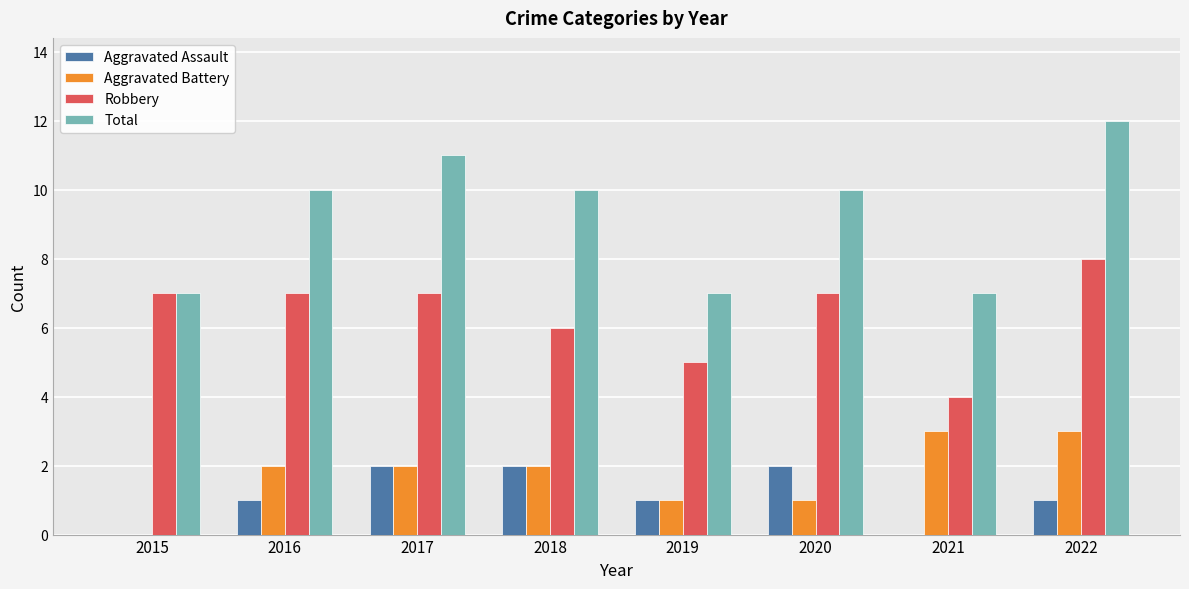

At which category is the sum across all series the highest?

2022